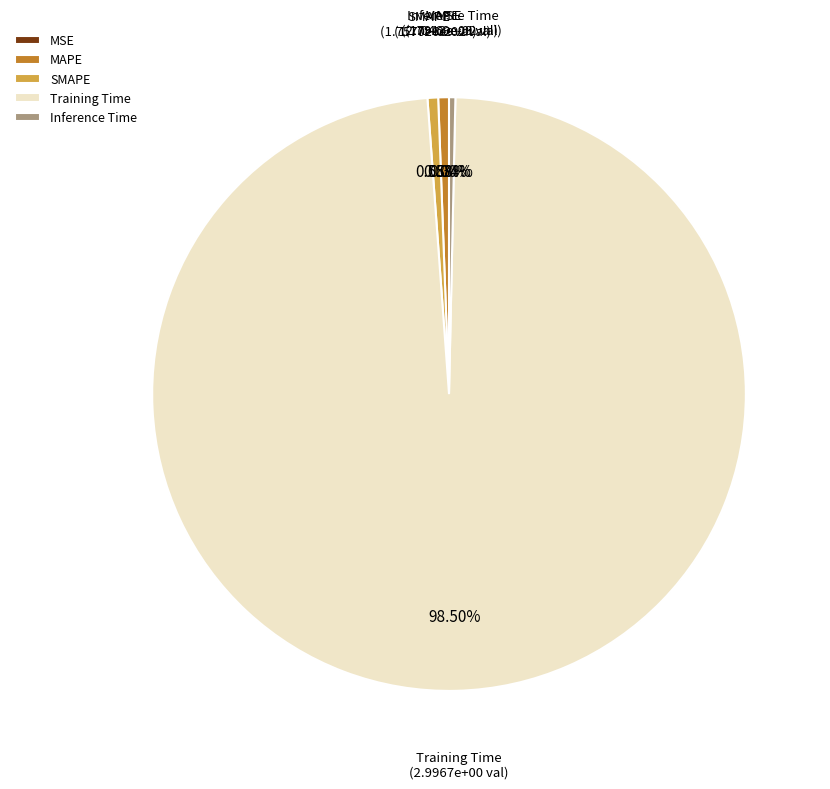

To the nearest percent, what is the difference between the Training Time and MSE slice percentages?

98%